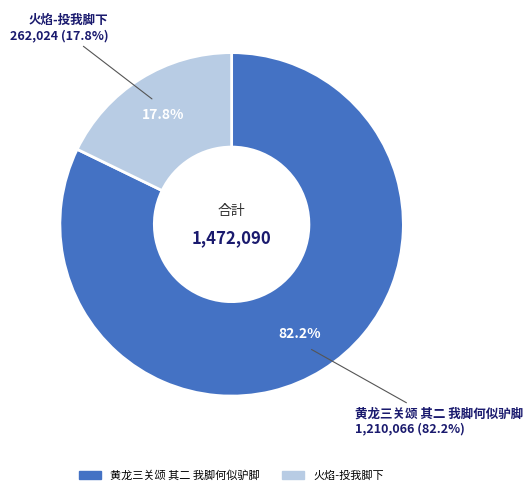

To the nearest percent, what percentage of the pie is 黄龙三关颂 其二 我脚何似驴脚?

82%